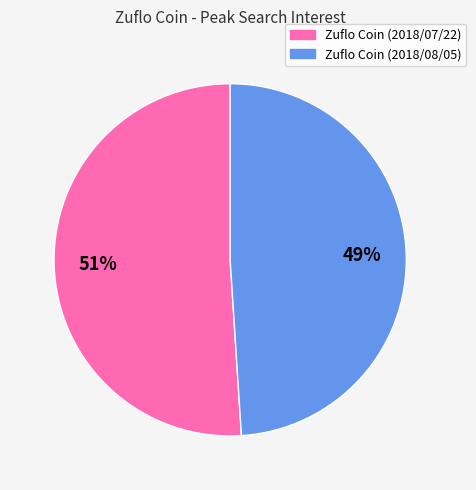

To the nearest percent, what is the combined percentage of Zuflo Coin (2018/07/22) and Zuflo Coin (2018/08/05)?

100%